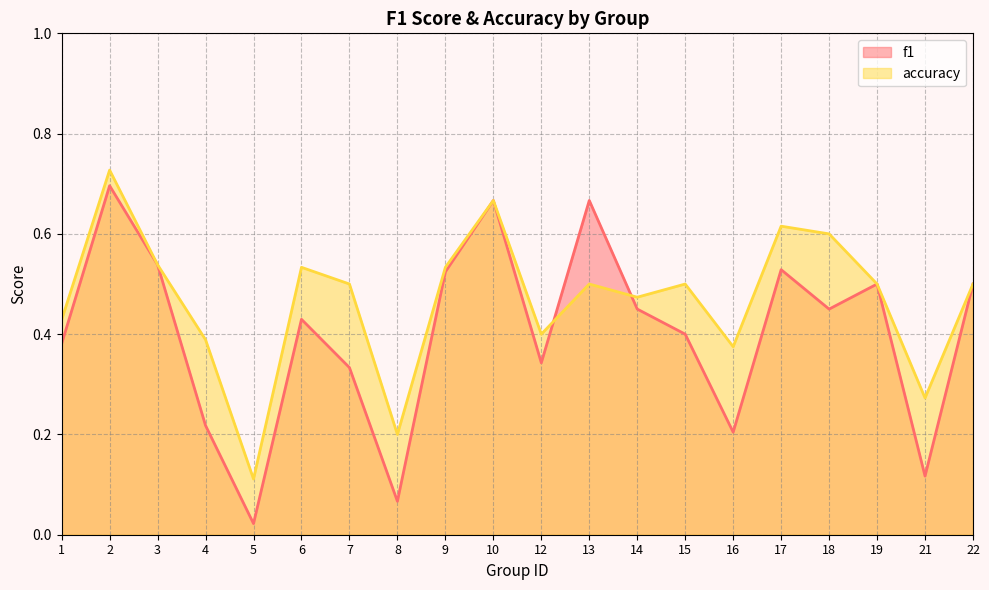

Reading left to right, transcribe all the data shown in this chart.

f1: 1=0.4	2=0.7	3=0.5	4=0.2	5=0.0	6=0.4	7=0.3	8=0.1	9=0.5	10=0.7	12=0.3	13=0.7	14=0.5	15=0.4	16=0.2	17=0.5	18=0.5	19=0.5	21=0.1	22=0.5
accuracy: 1=0.4	2=0.7	3=0.5	4=0.4	5=0.1	6=0.5	7=0.5	8=0.2	9=0.5	10=0.7	12=0.4	13=0.5	14=0.5	15=0.5	16=0.4	17=0.6	18=0.6	19=0.5	21=0.3	22=0.5